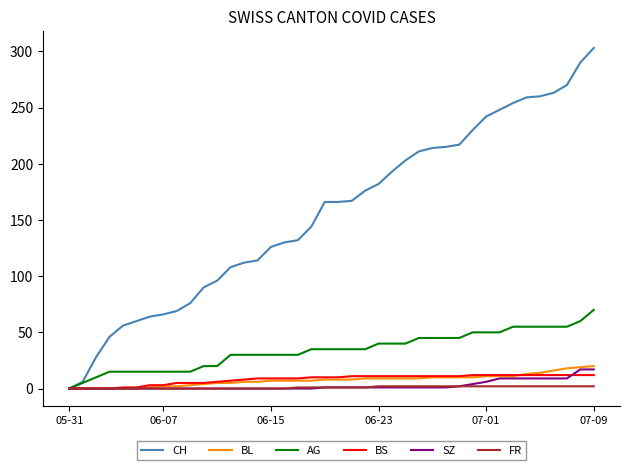

Which series has the largest total across all categories?

CH